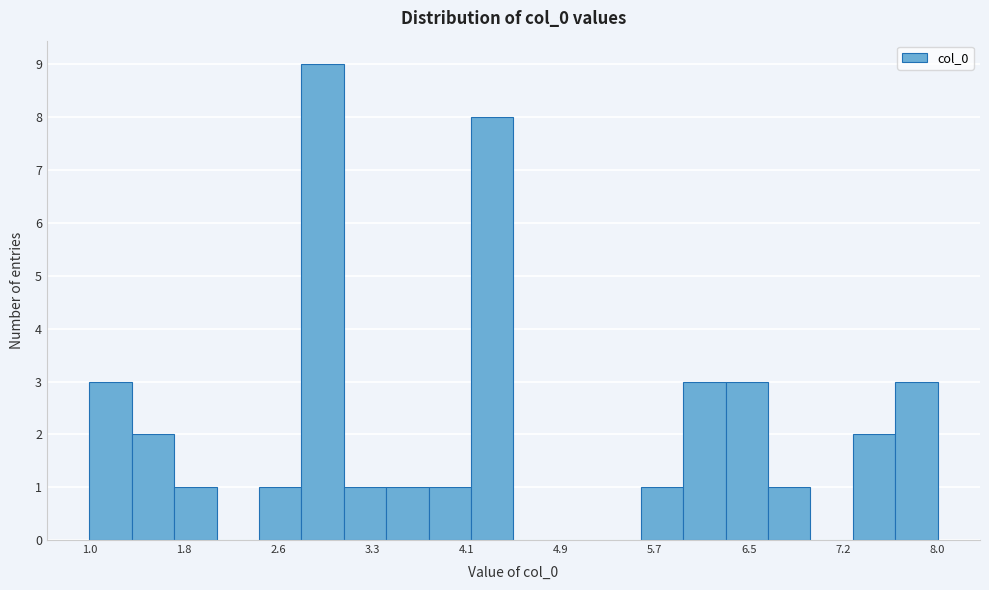

Read against the x-axis, roughly where is the centre of the tallest bar?

2.9